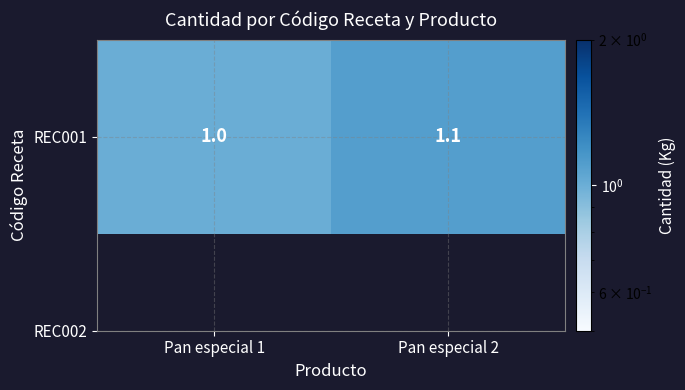

What is the smallest value displayed?

1.0